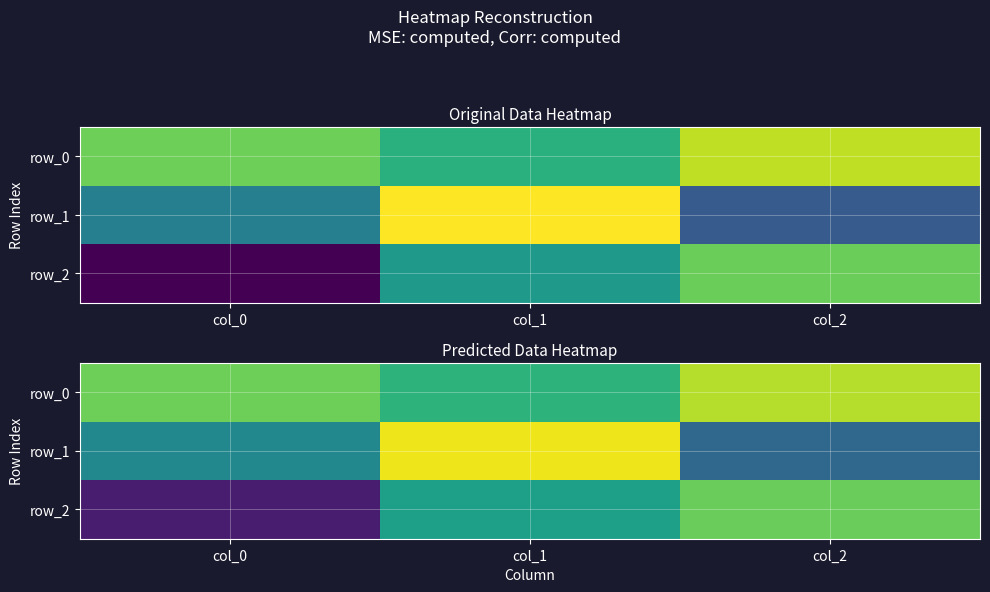

The row_1 series shows -0.0 at col_0. True or false?

True